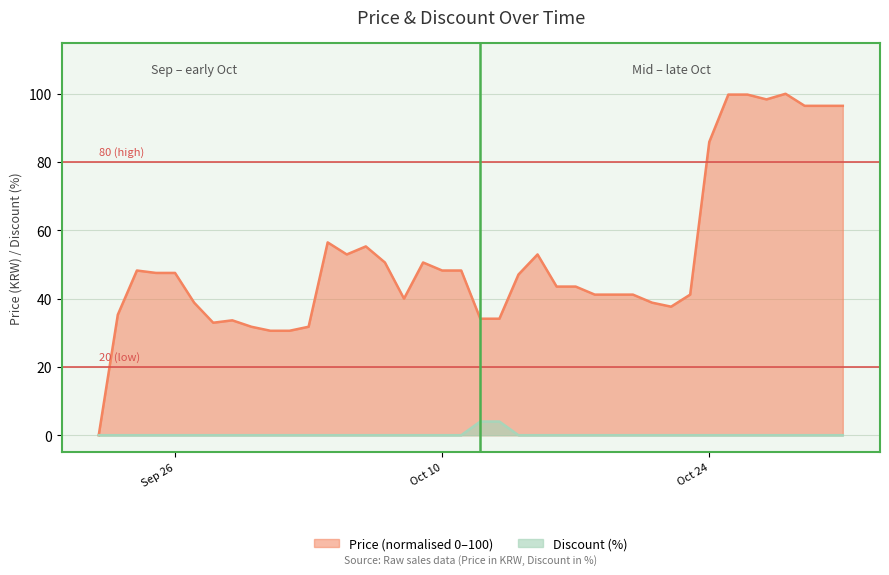

Is it true that Price equals 26.8 at 2023-10-20?

False